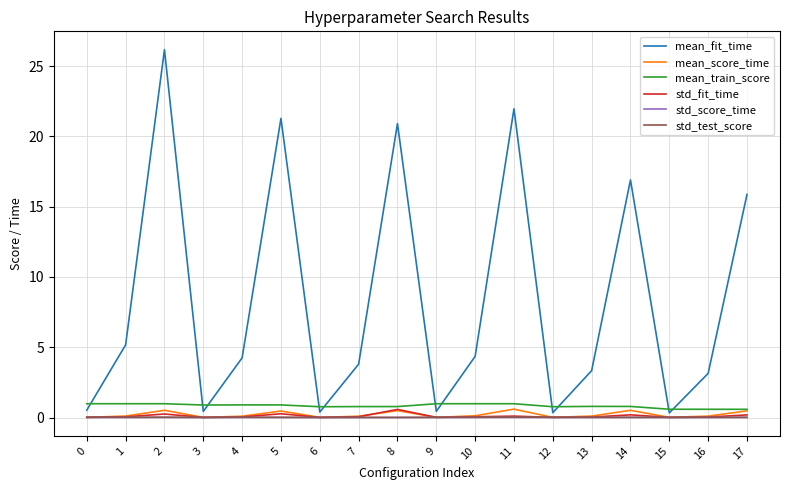

What is the total value across all series at 16?

3.9